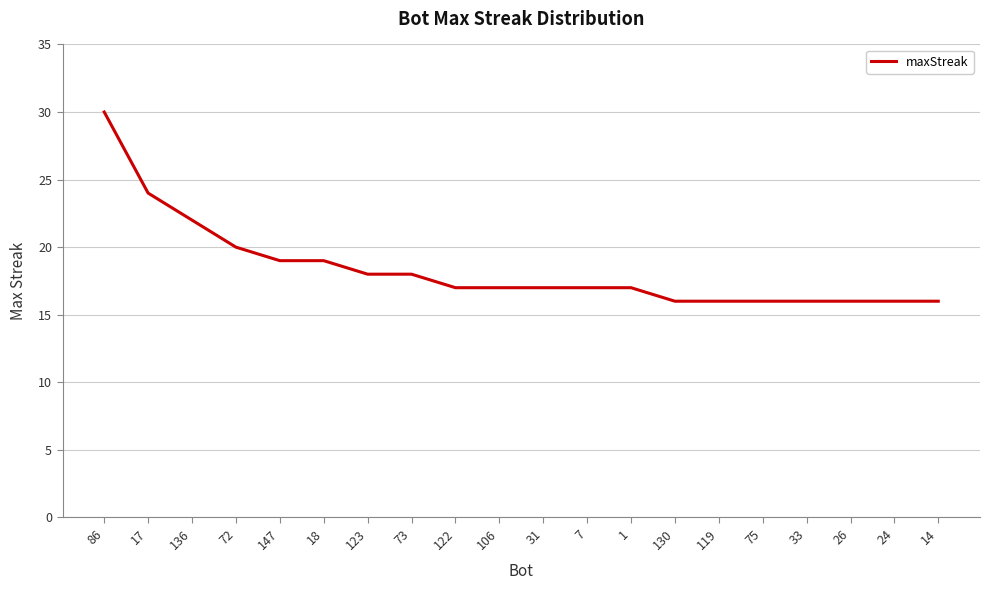

What is the ratio of the value at 75 to the value at 130?

1.0